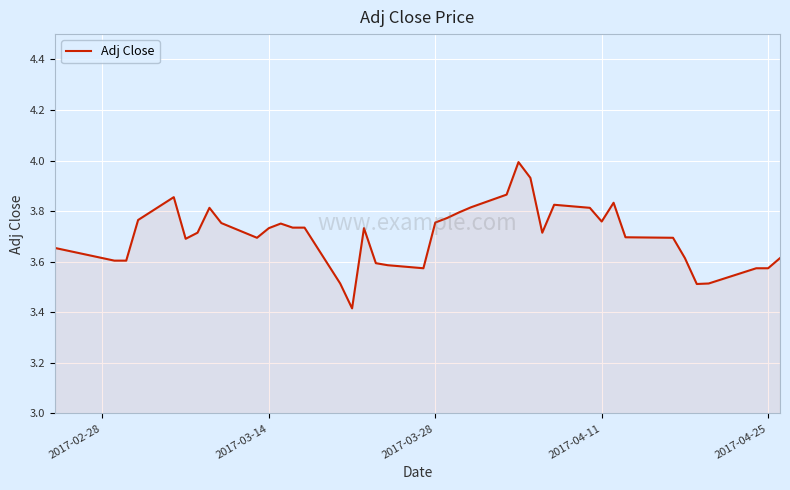

What is the maximum value shown in the chart?

4.0